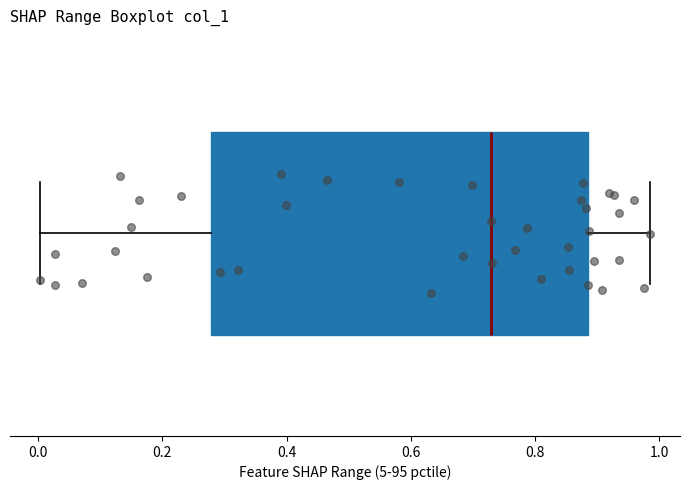

Read this box plot against the x-axis: the position of the median line, the range covered by the box, and the ends of both whiskers. The values are not printed on the chart, so give them approximately, as read against the axis.

median 0.72, box 0.28 to 0.88, whiskers 0.00 to 0.98